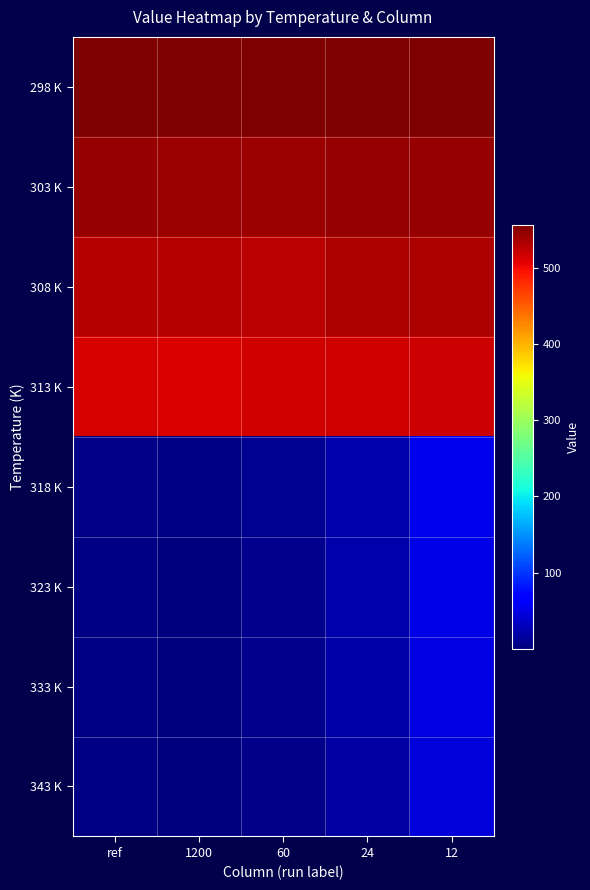

What is the greatest value displayed?

556.0